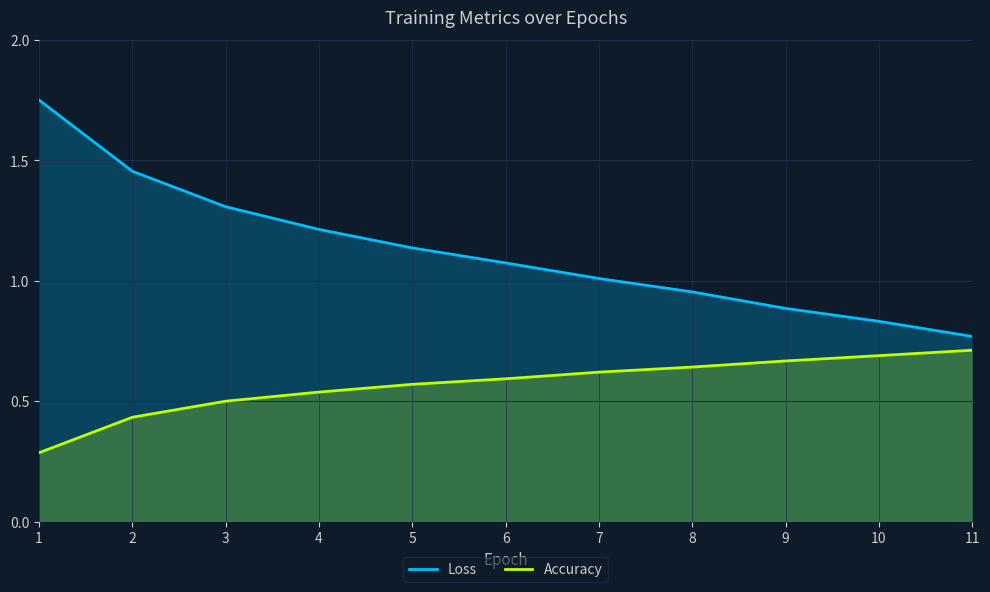

The value of Accuracy at 3 is 0.5. True or false?

True